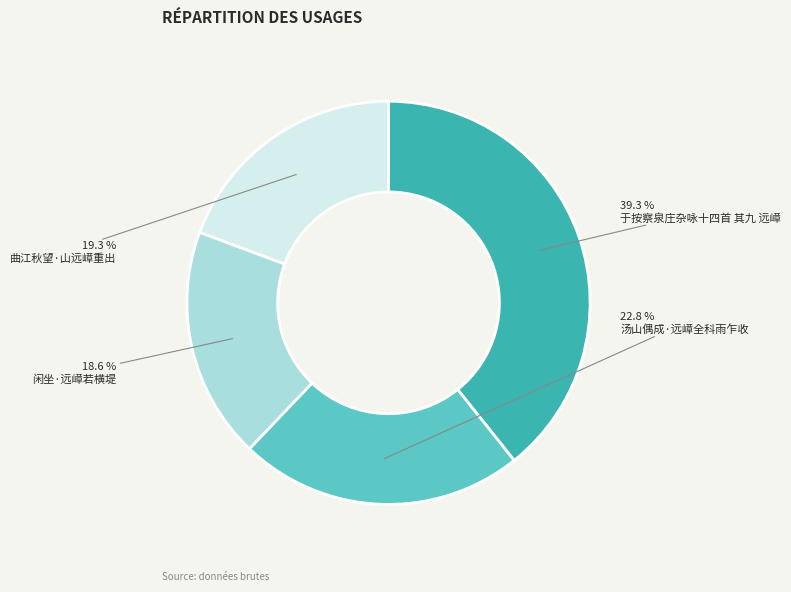

To the nearest percent, what portion does 闲坐·远嶂若横堤 represent?

19%